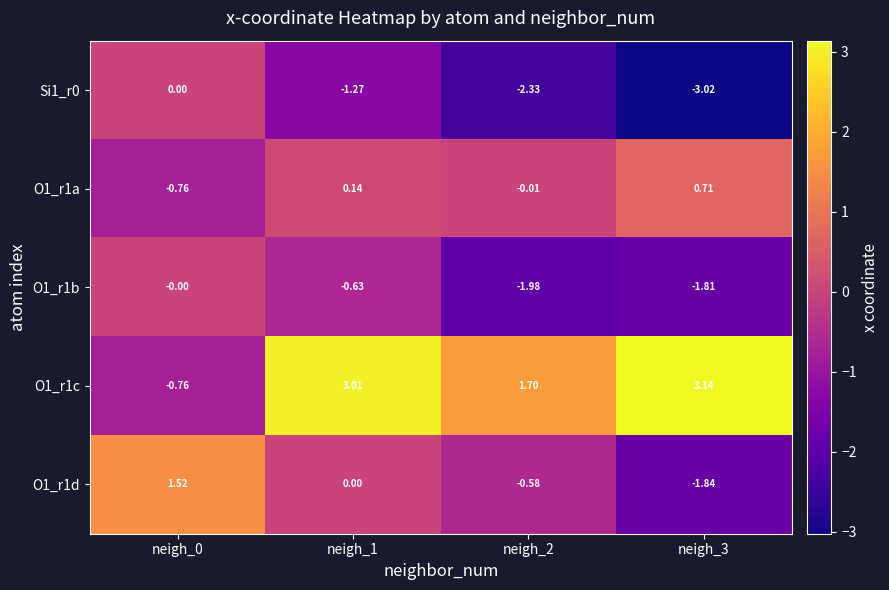

How many values in the O1_r1d series are below 0?

2